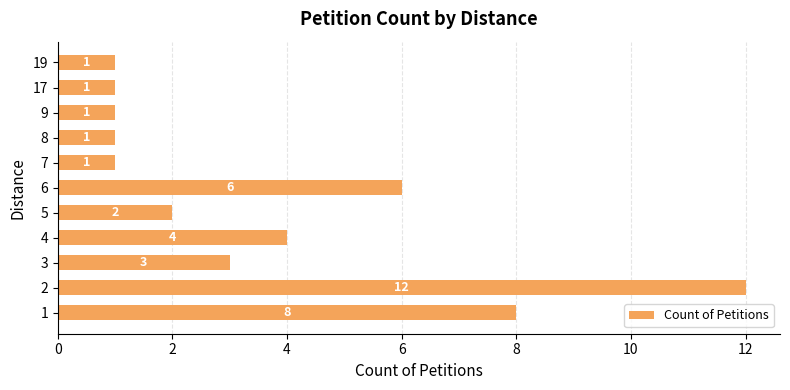

Are the bars grouped side by side (vs. stacked)?

No